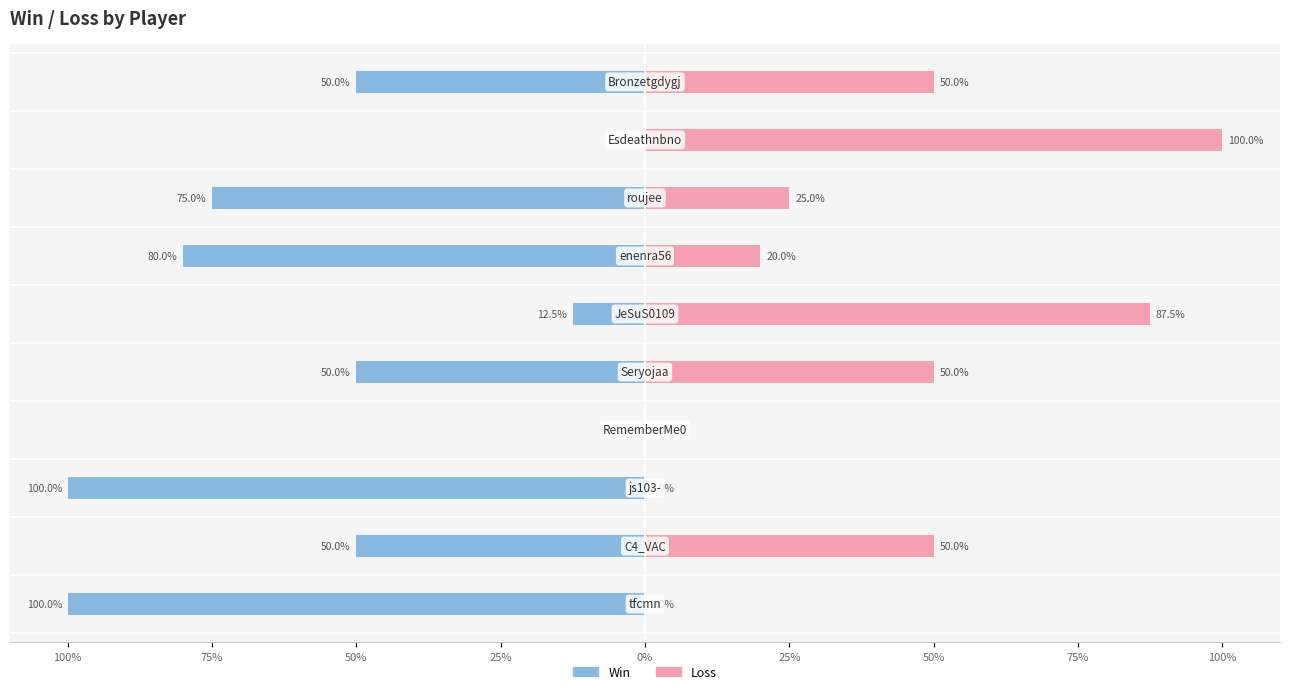

Rank the series by their average value, from lowest to highest.

Win, Loss